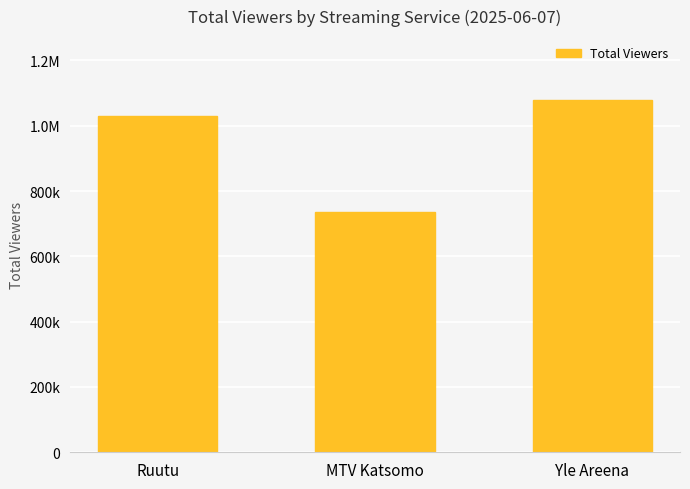

What is the sum of the values at Yle Areena and MTV Katsomo?

1815000